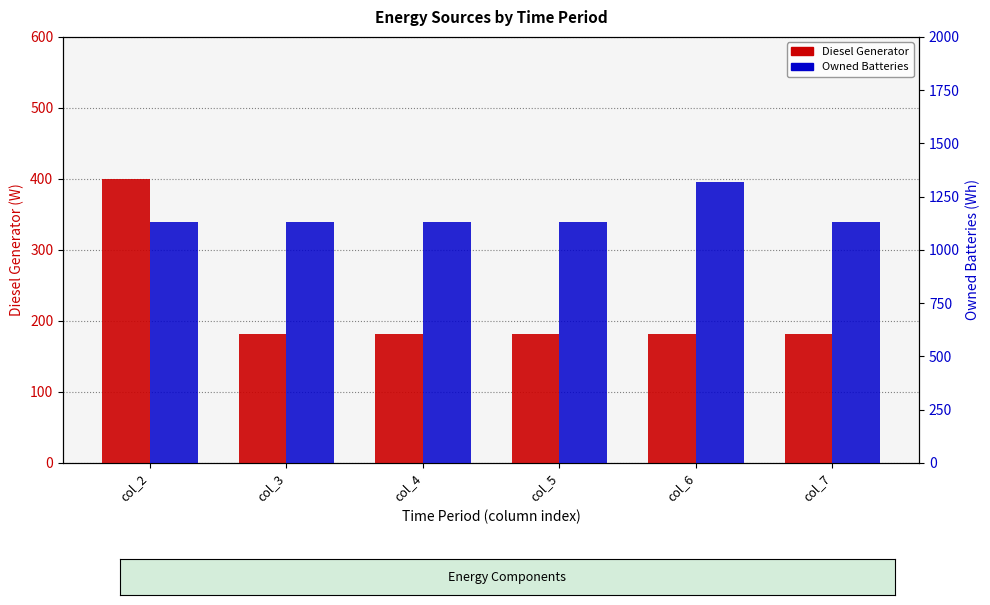

How many values in the Owned Batteries series exceed 1129?

1